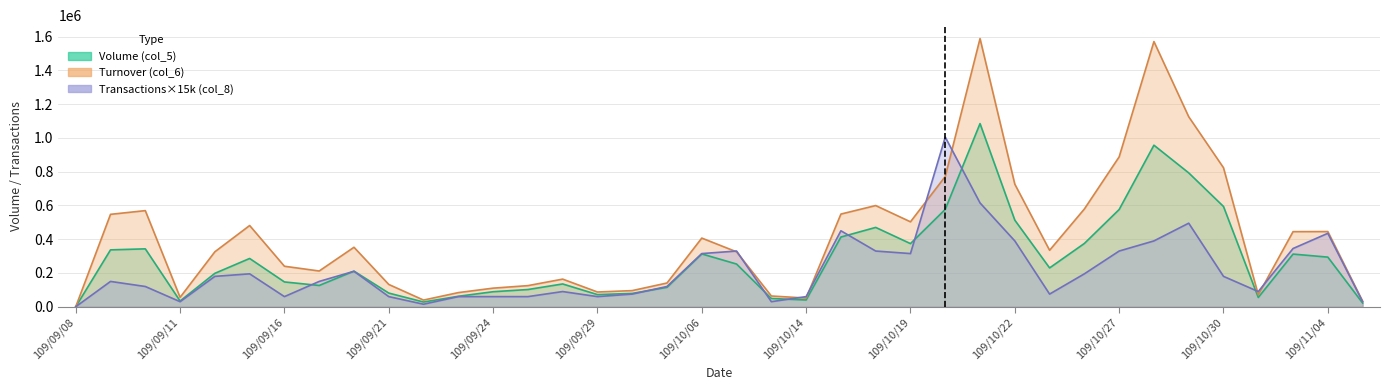

True or false: col_5 has more than 2 interior local peaks.

True